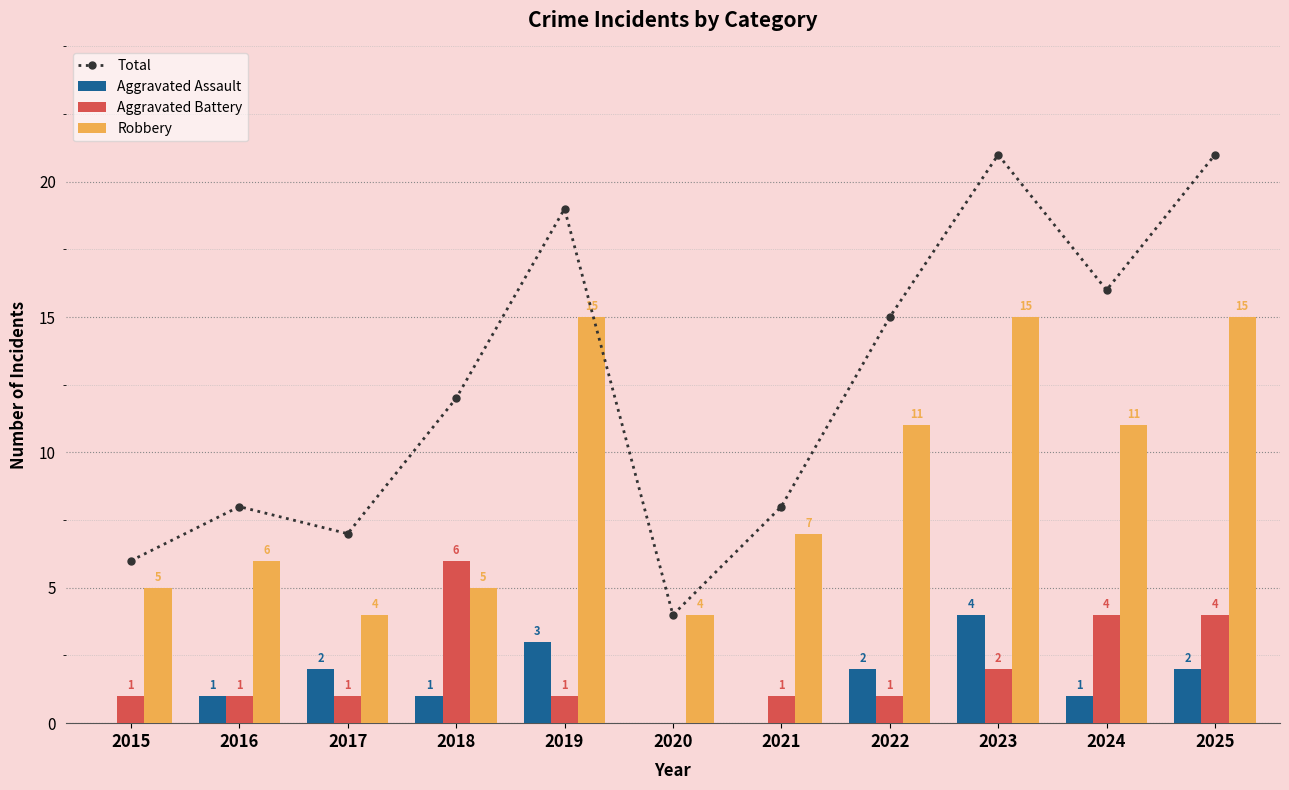

What is the sum of the Robbery values at 2018 and 2015?

10